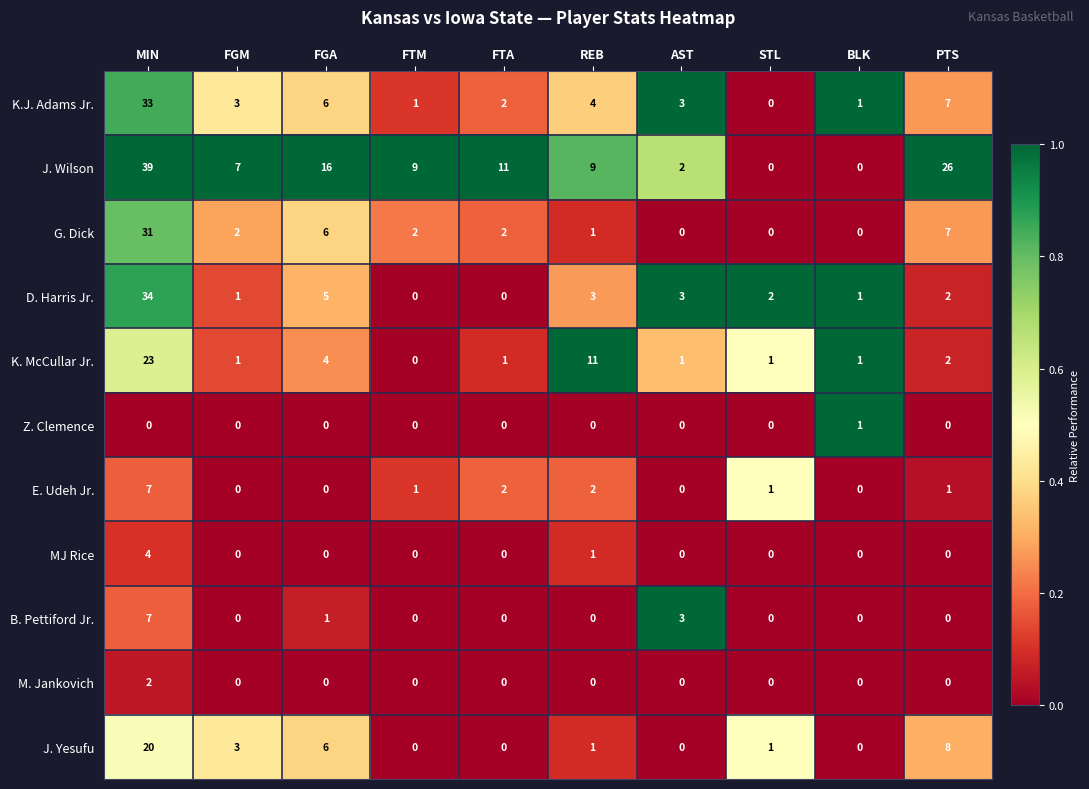

At which category is the sum across all series the highest?

MIN